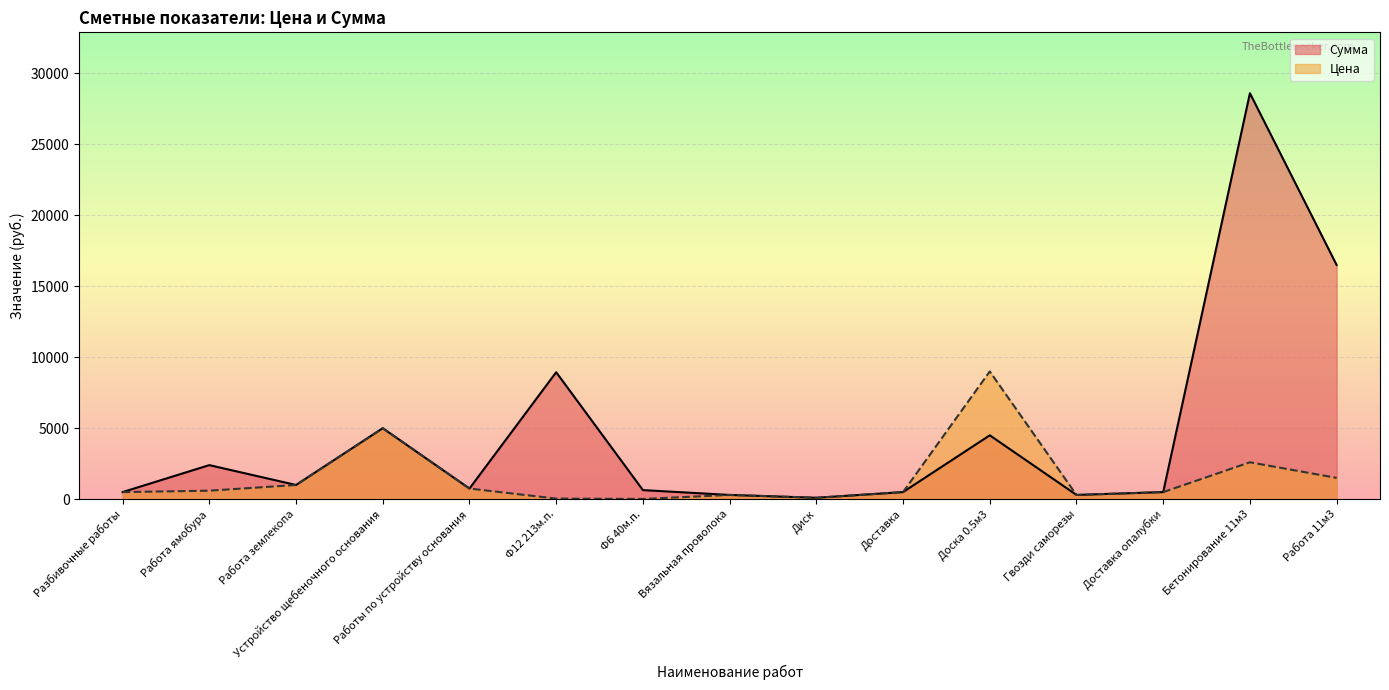

How many lines are shown in the chart?

2